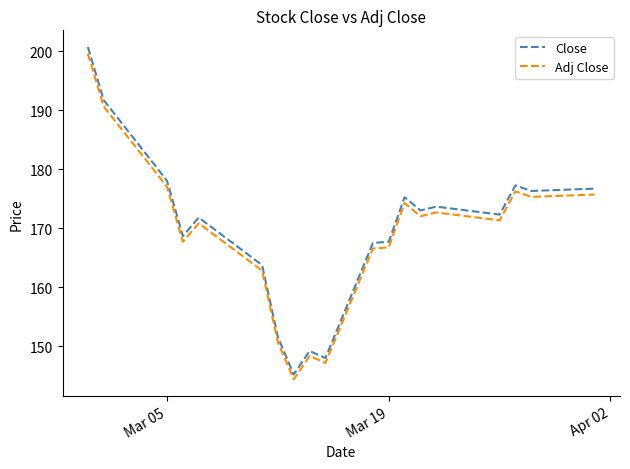

What is the greatest value displayed?

200.7